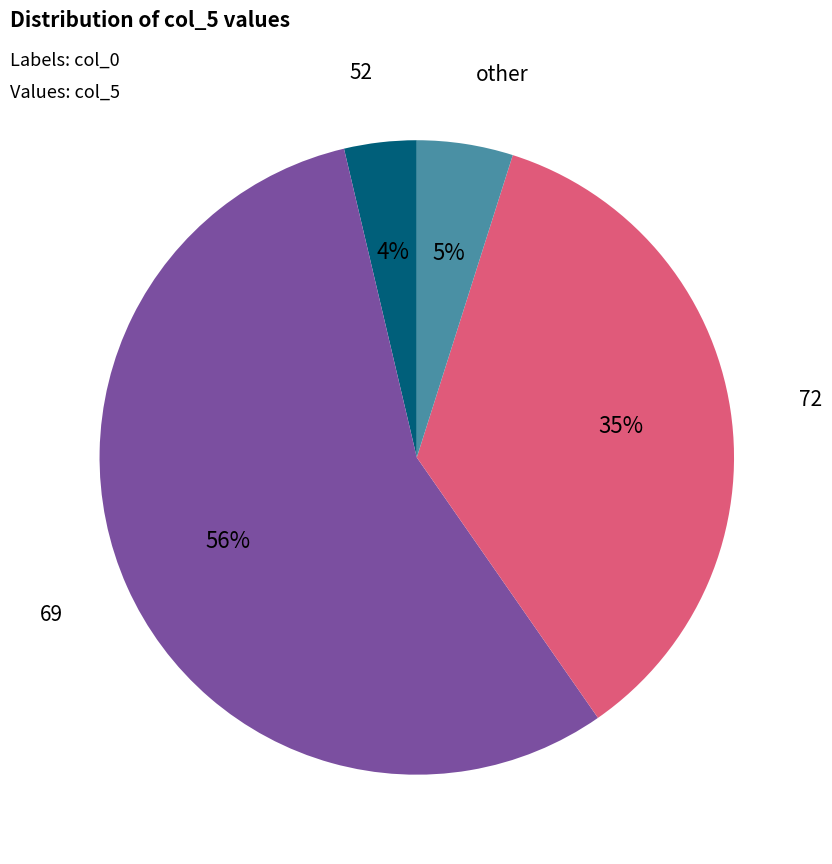

Does any single category account for the majority?

Yes